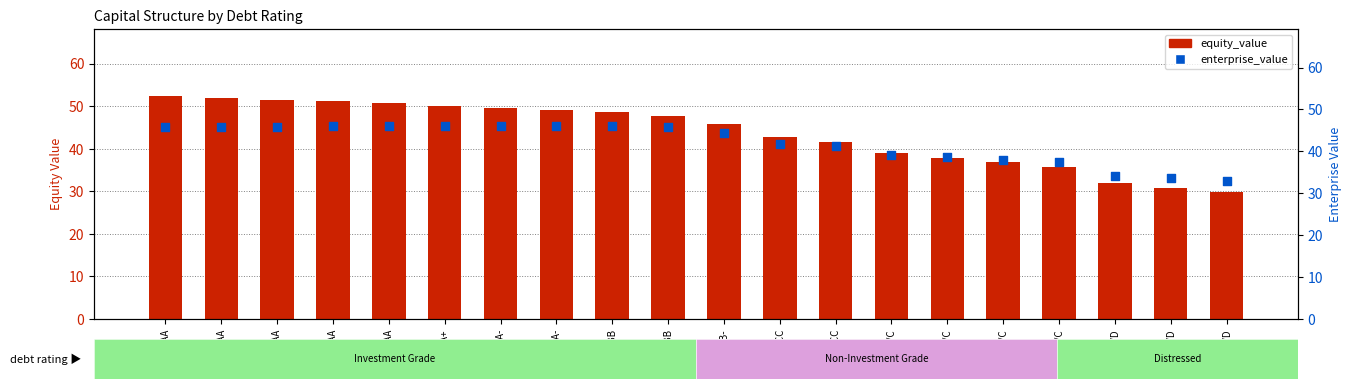

Which series has the largest total across all categories?

equity_value